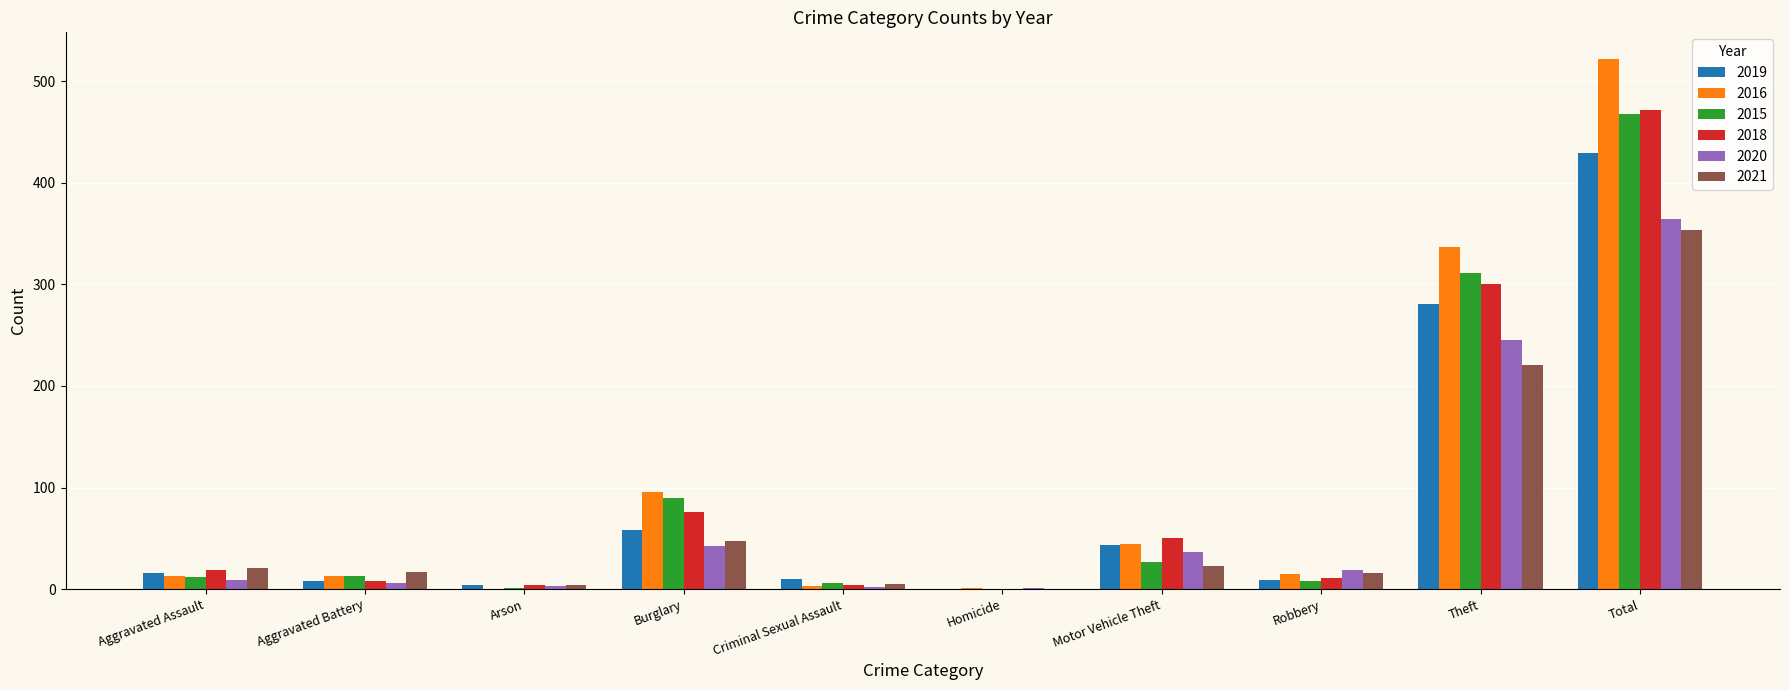

Is it true that 2020 equals 364 at Total?

True